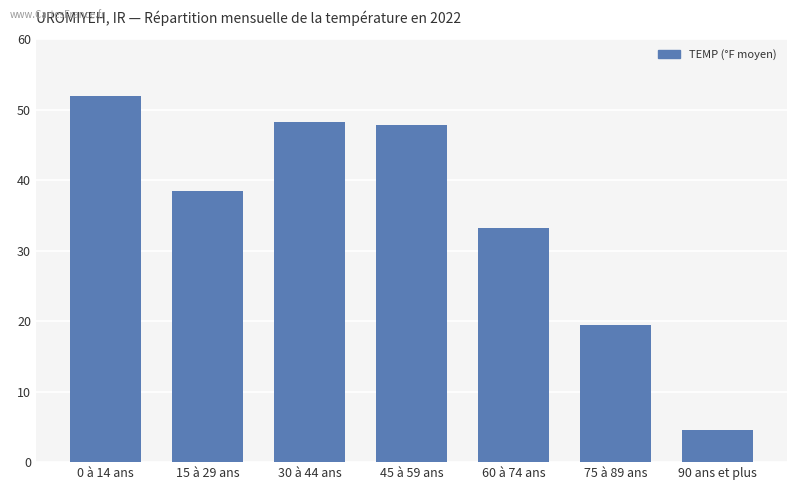

Does the chart contain stacked bars?

No